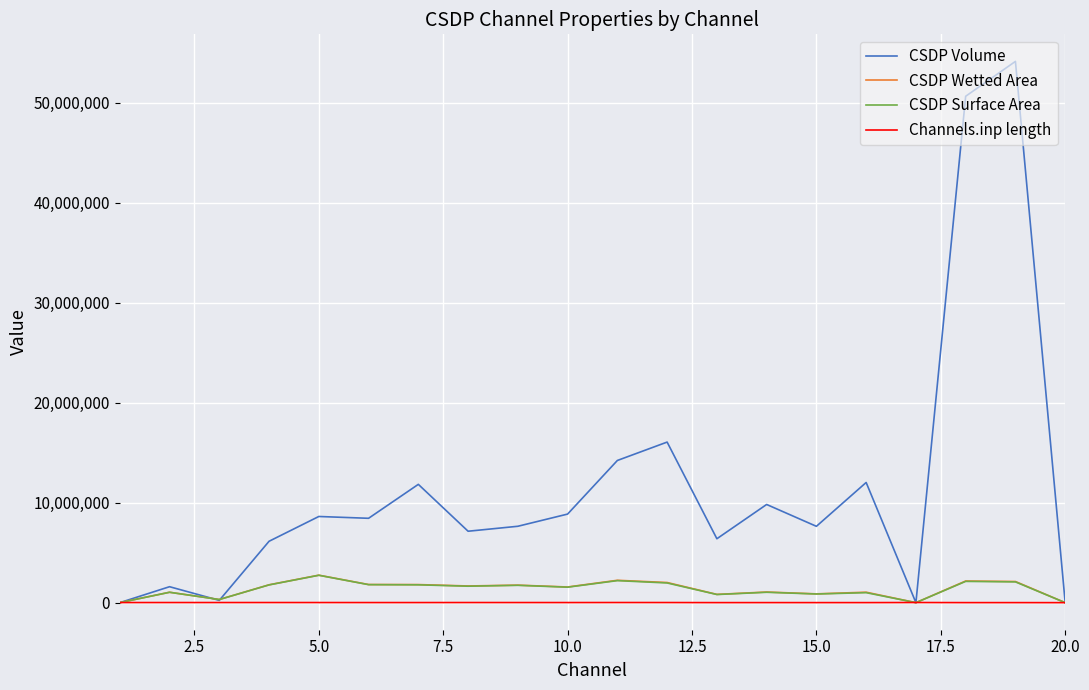

Which series has the widest spread of values?

CSDP Volume